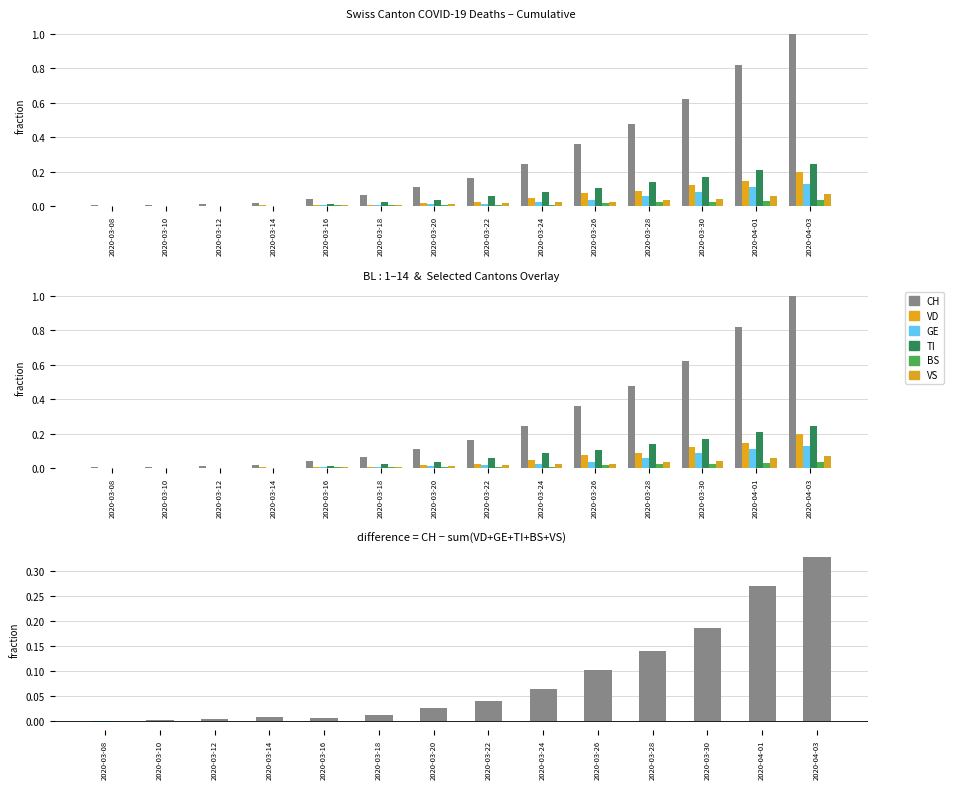

At which label is VS closest to 0?

2020-03-10